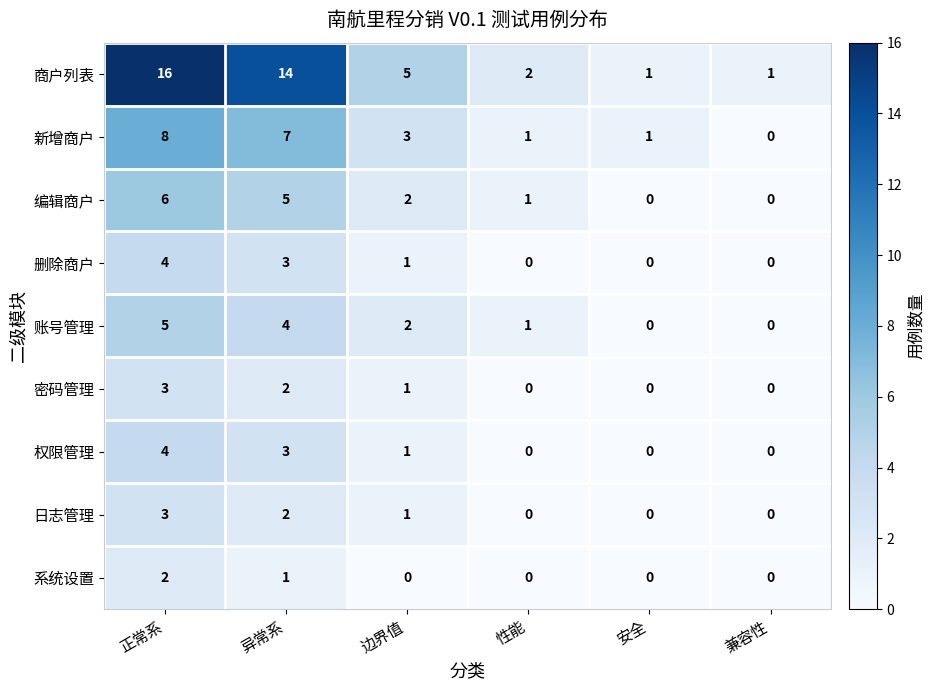

Is it true that 商户列表 equals 3 at 边界值?

False